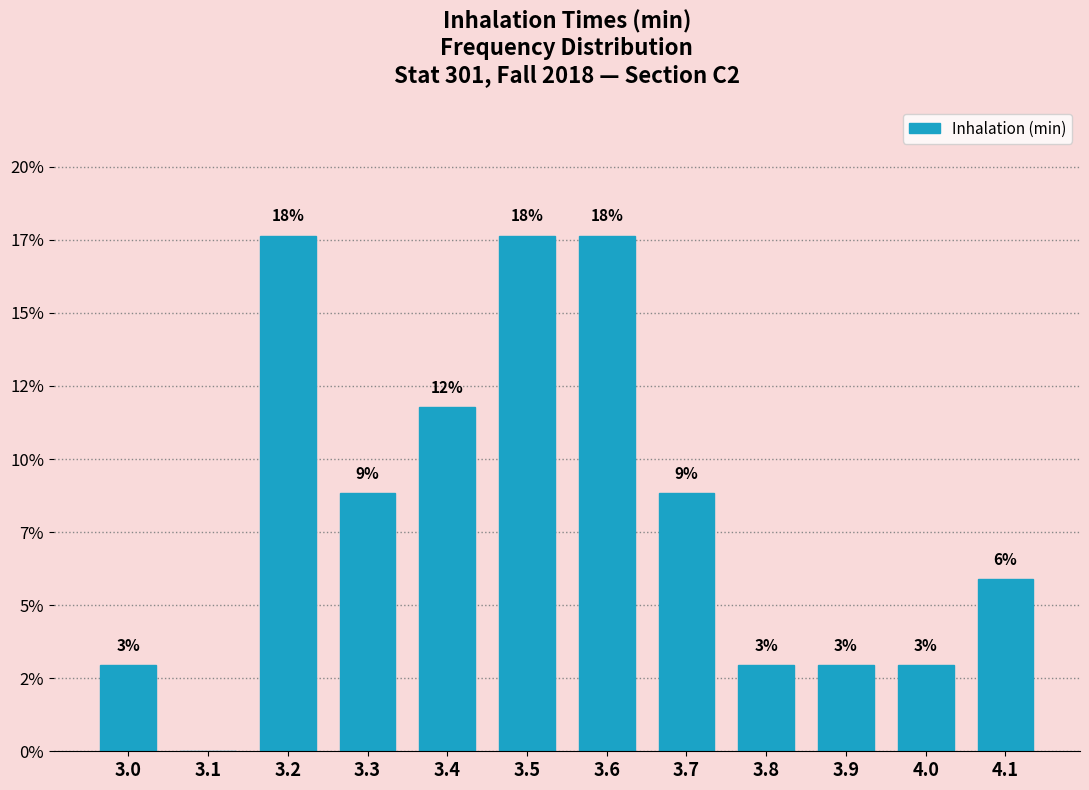

Approximately how many times larger is the value at 4.0 compared to 3.5?

0.2